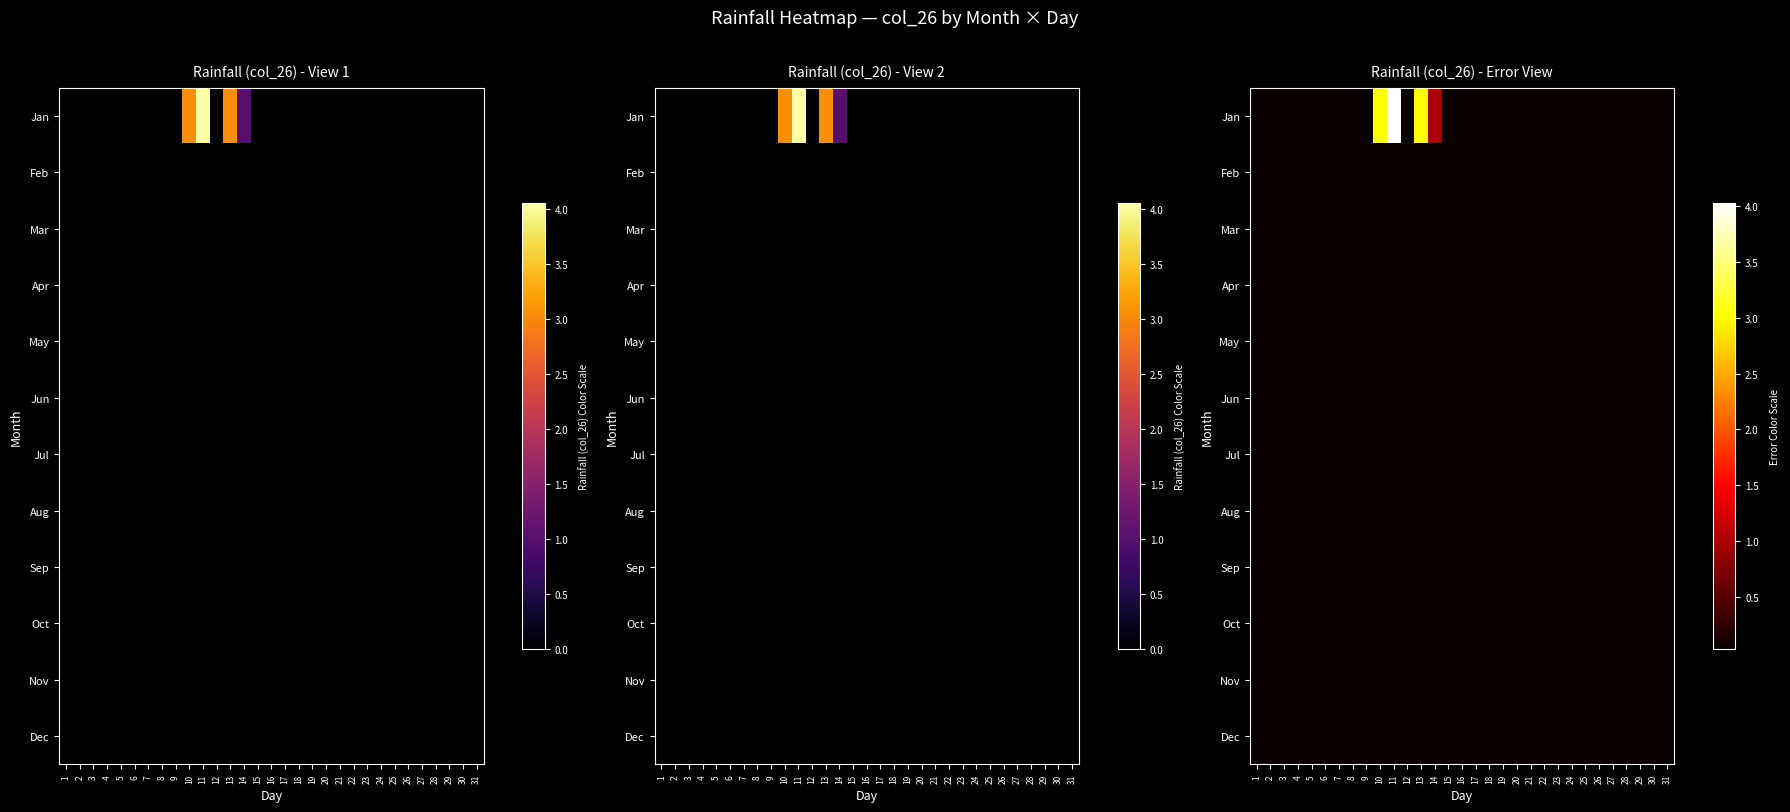

At which category does the chart reach its minimum across all series?

1